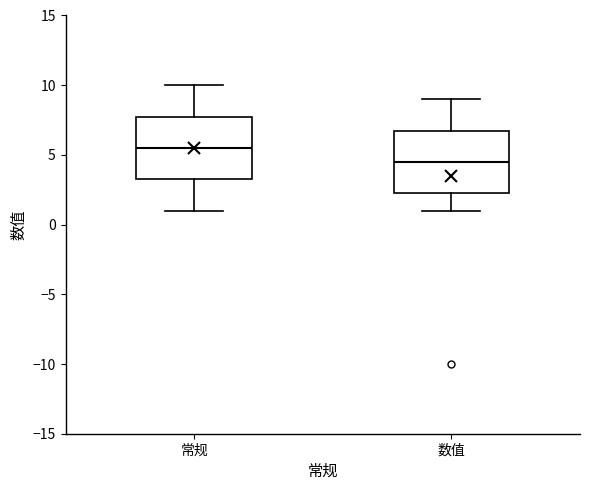

Reading left to right, read every box against the y-axis: the position of its median line, the range the box covers, and the ends of its whiskers. The values are not printed on the chart, so give them approximately, as read against the axis.

常规: median 5.5, box 3.5 to 8.0, whiskers 1.0 to 10.0
数值: median 4.5, box 2.5 to 7.0, whiskers 1.0 to 9.0